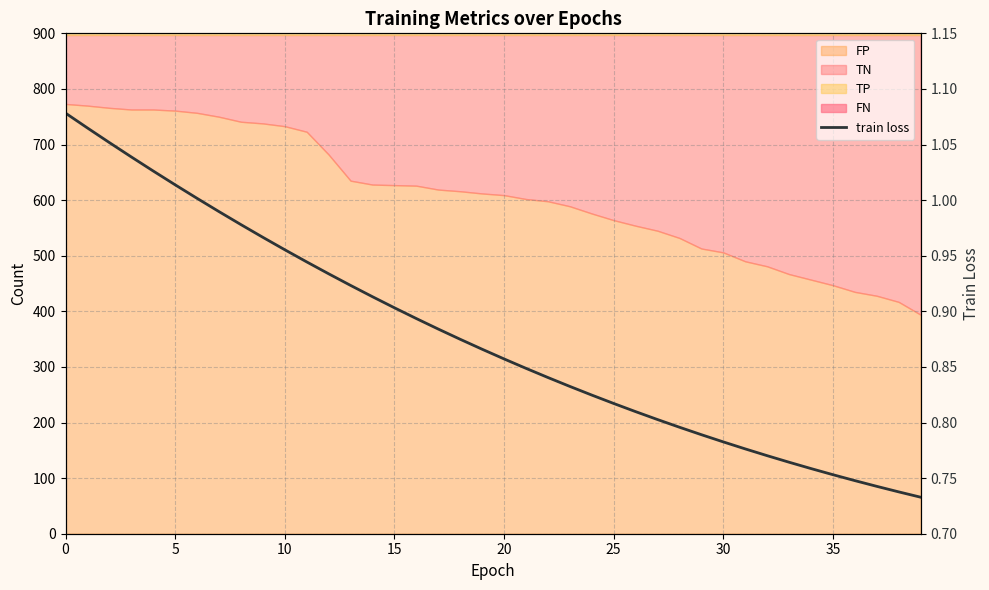

True or false: there are more than 2 points higher than both neighbors.

False